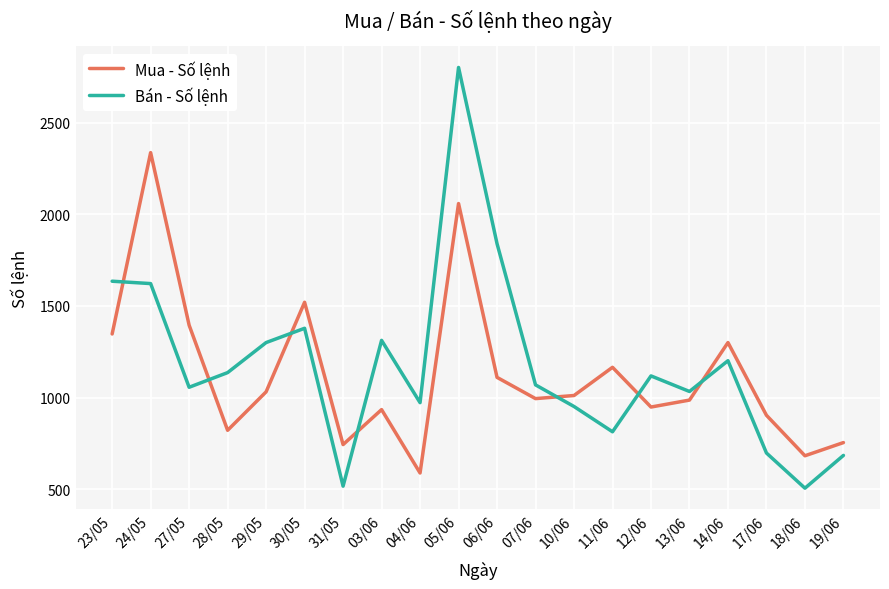

The value of Bán - Số lệnh at 29/05 is 1300. True or false?

True